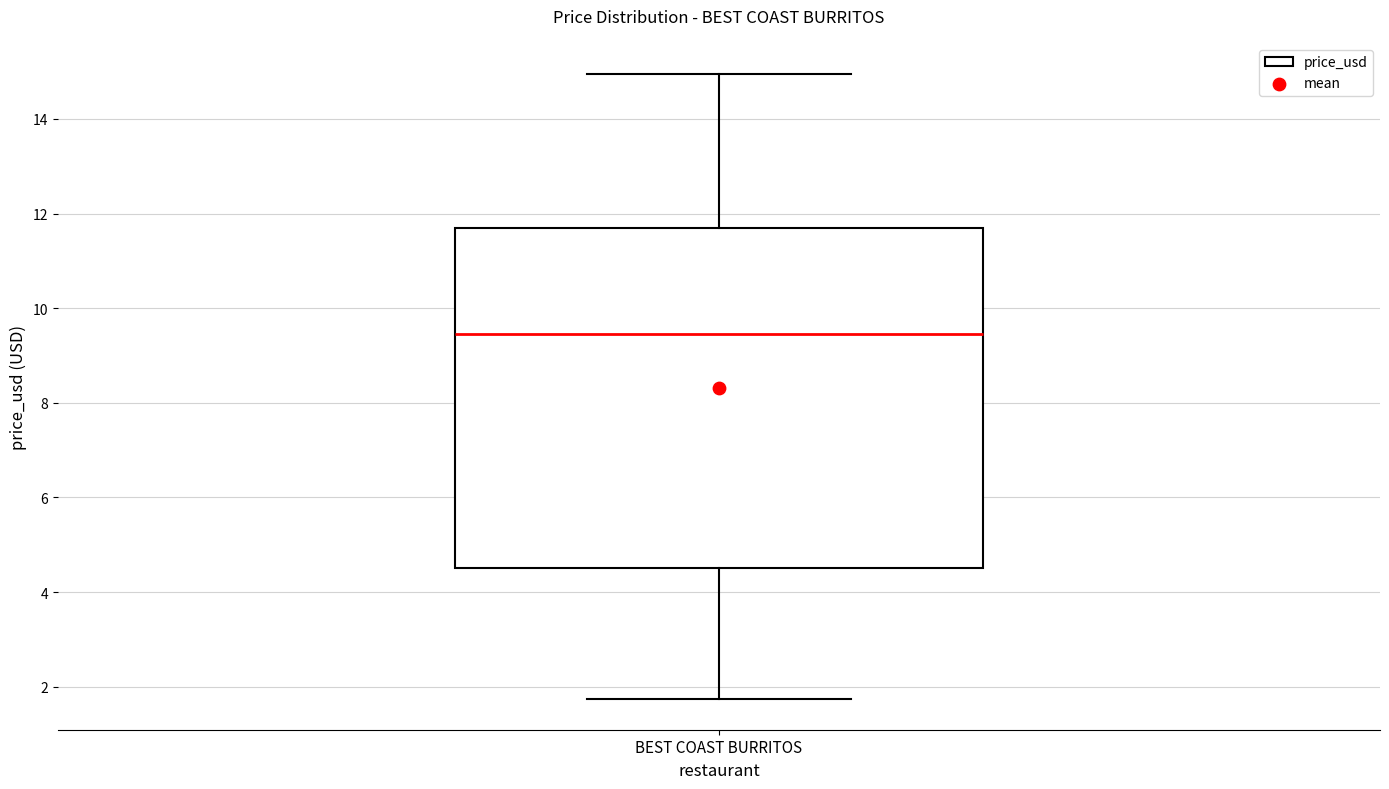

Transcribe this box plot: give where the median line is, the range the box spans, and where the two whiskers end, as read against the y-axis. The values are not printed on the chart, so give them approximately, as read against the axis.

median 9.4, box 4.6 to 11.8, whiskers 1.8 to 15.0